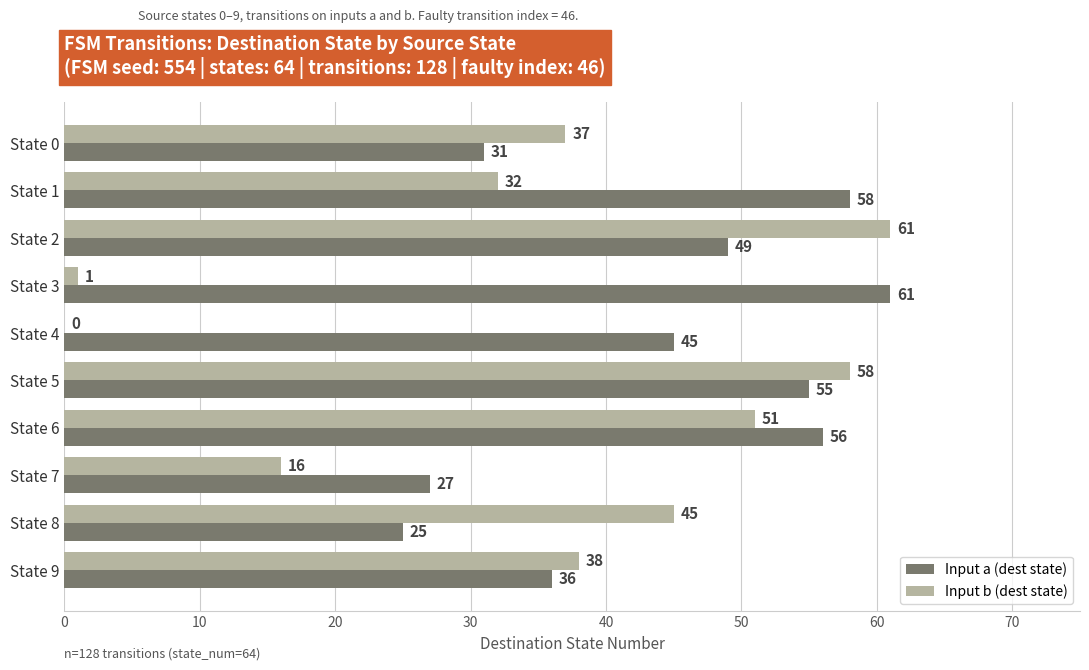

What is the sum of all Input b (dest state) values?

339